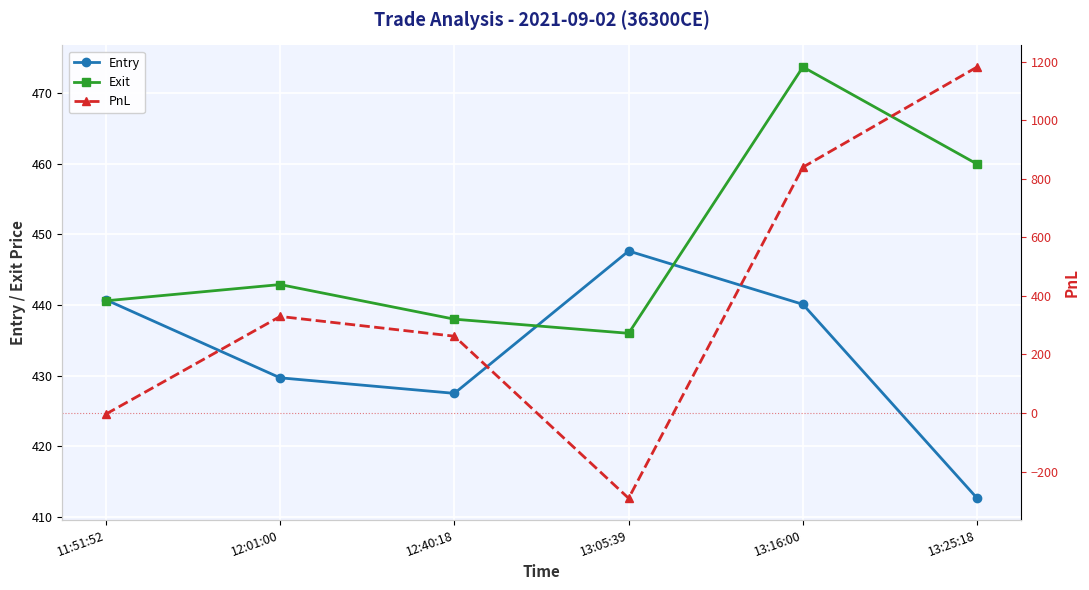

At which category is the sum across all series the highest?

13:25:18